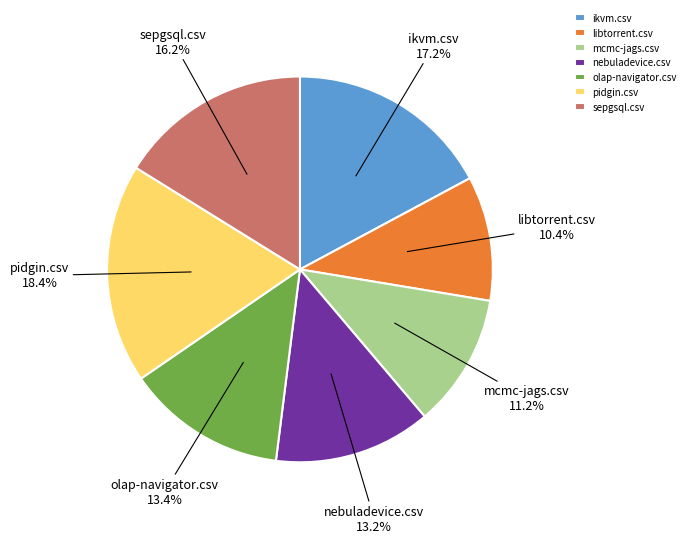

To the nearest percent, what is the combined percentage of nebuladevice.csv and olap-navigator.csv?

27%